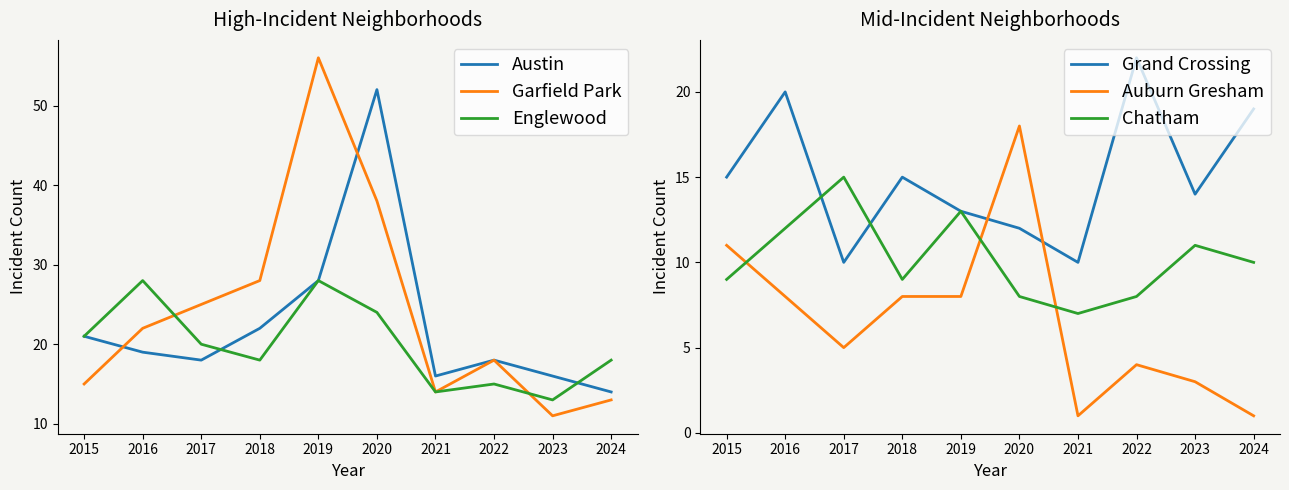

At which category is the sum across all series the highest?

2020